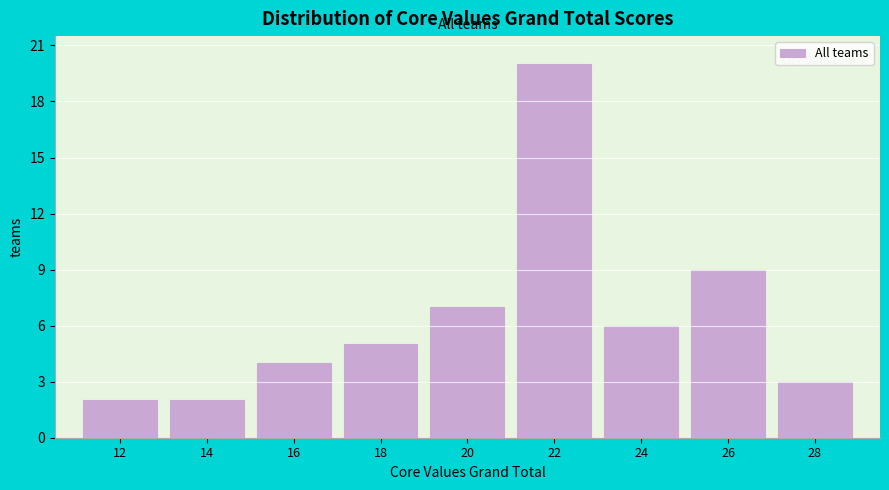

Reading right to left, what are all the values shown in this chart?

28=3	26=9	24=6	22=20	20=7	18=5	16=4	14=2	12=2